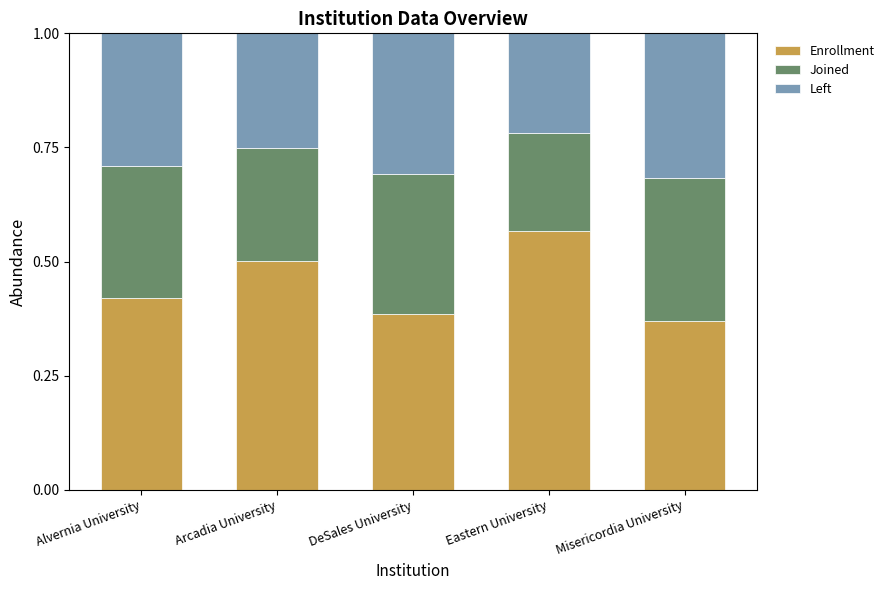

Is it true that Enrollment equals 0.2 at Alvernia University?

False